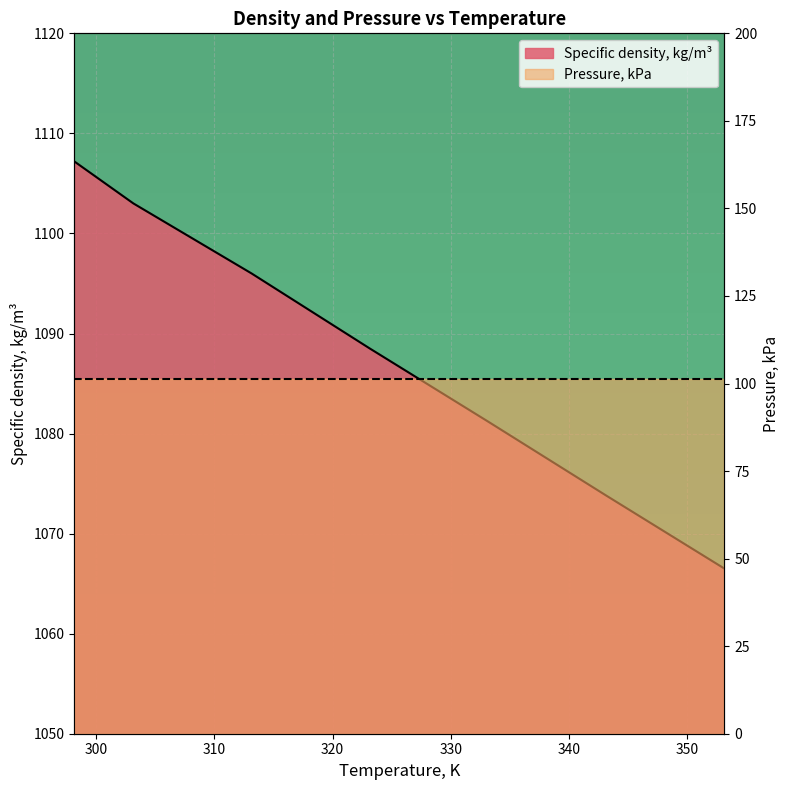

What is the sum of all values?

7616.2